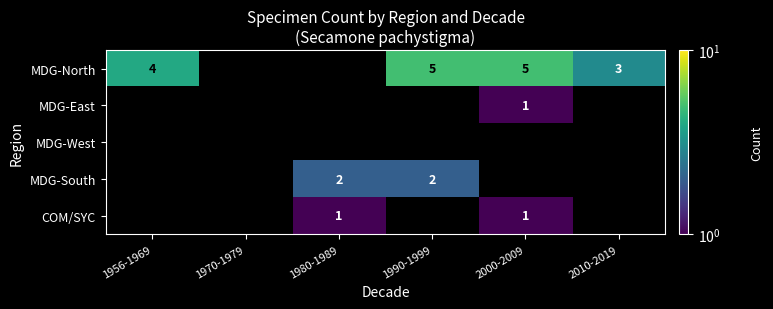

Count the number of categories in the chart.

6